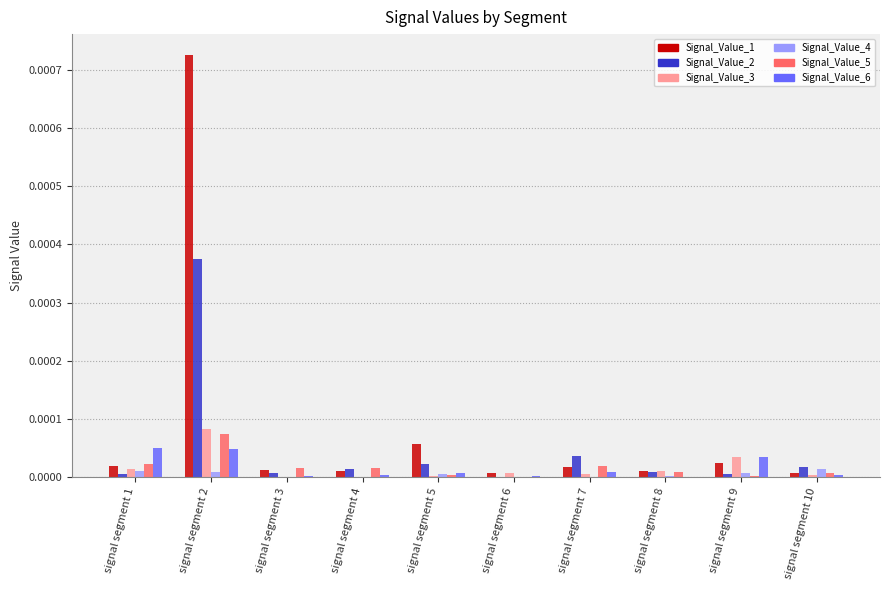

Is it true that Signal_Value_5 equals 0.0 at signal segment 1?

True